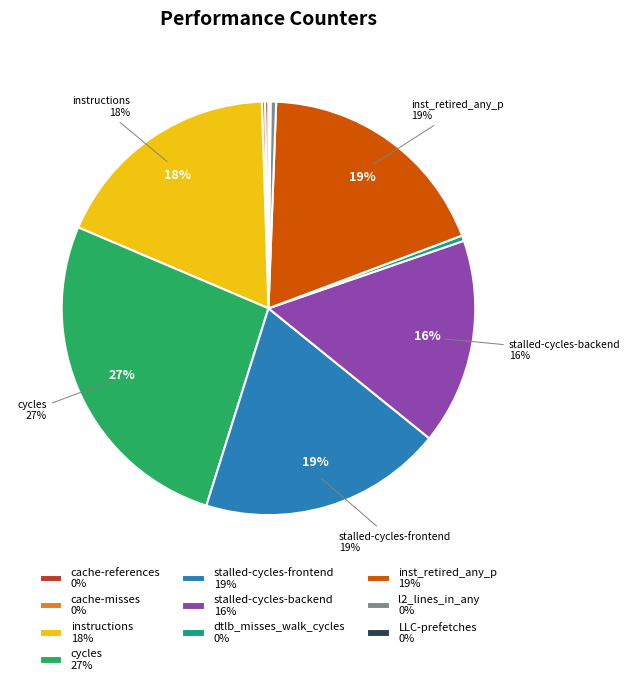

Which slice is the largest?

cycles